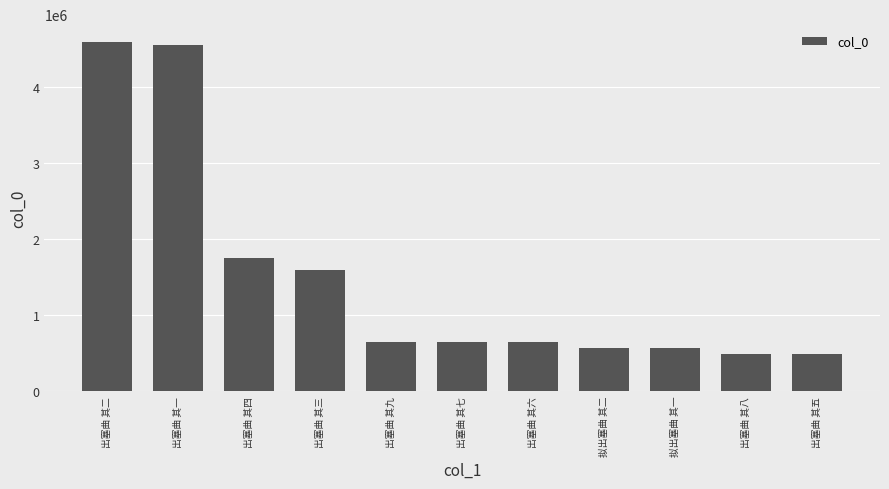

Is it true that the value at 出塞曲 其九 is 640964?

True